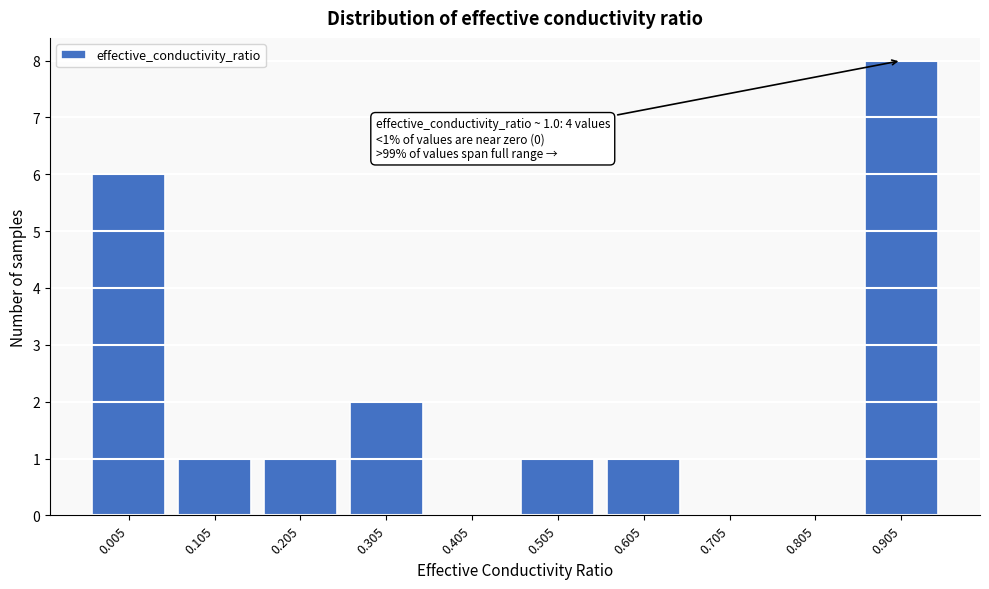

Reading left to right, extract all data points from this chart.

0.005=6	0.105=1	0.205=1	0.305=2	0.405=0	0.505=1	0.605=1	0.705=0	0.805=0	0.905=8